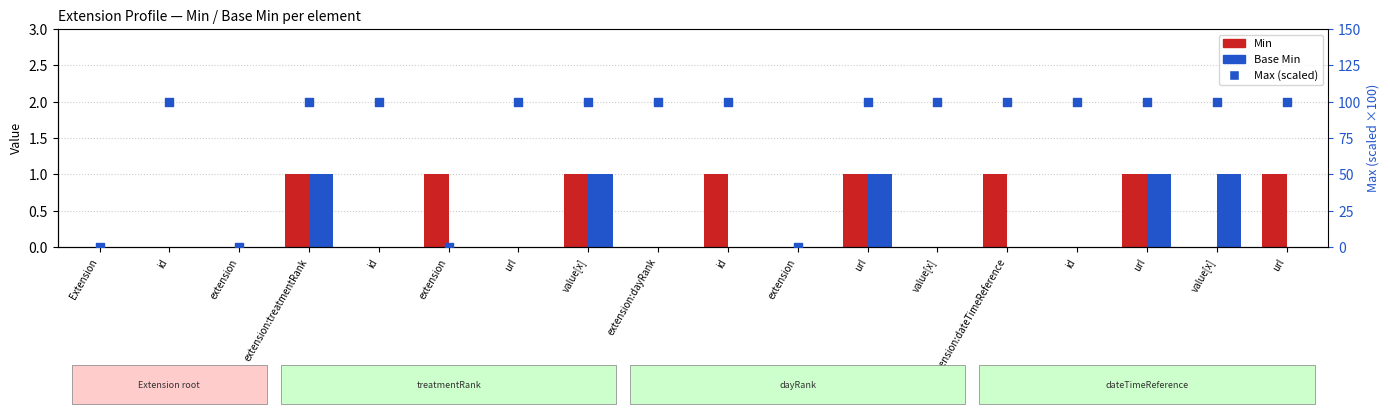

Which series has the largest Y range (max minus min)?

Max (scaled)